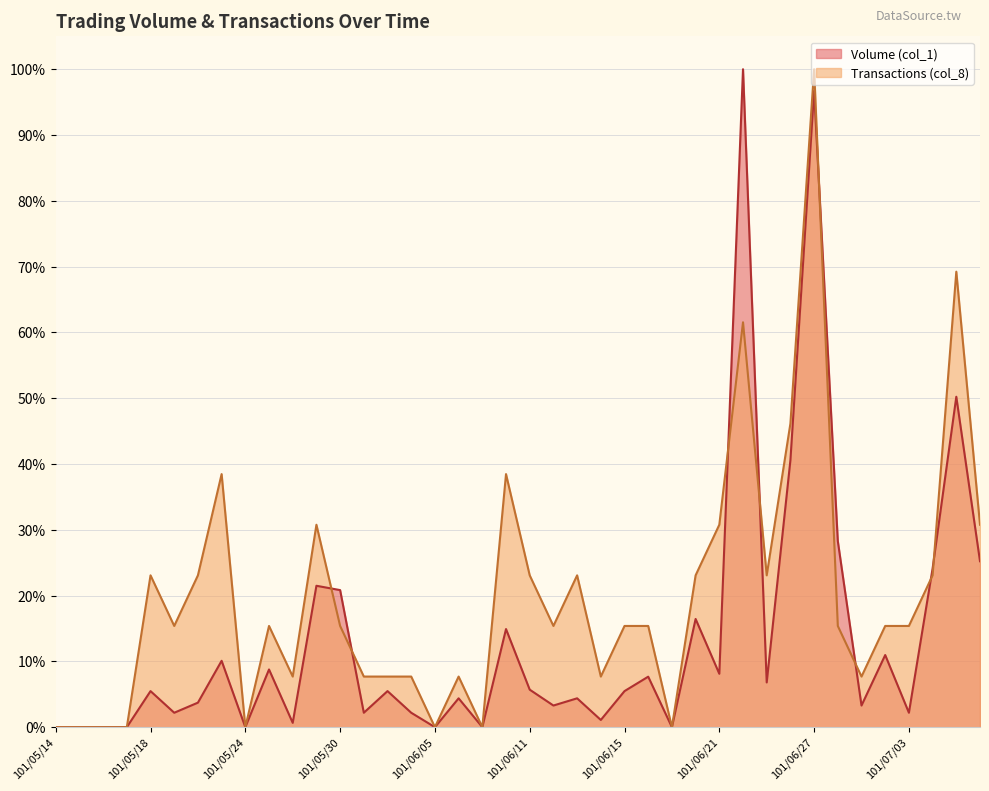

Which series has the largest range (max minus min)?

Volume (col_1)